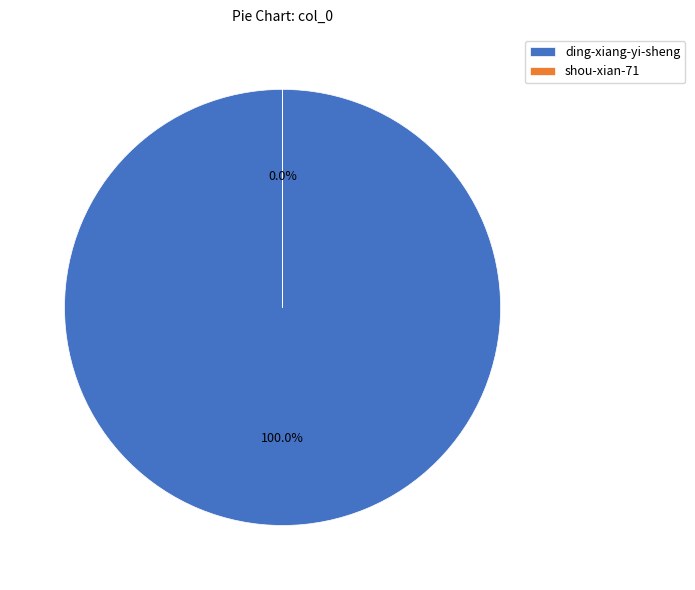

To the nearest percent, what is the difference between the largest and smallest slice percentages?

100%